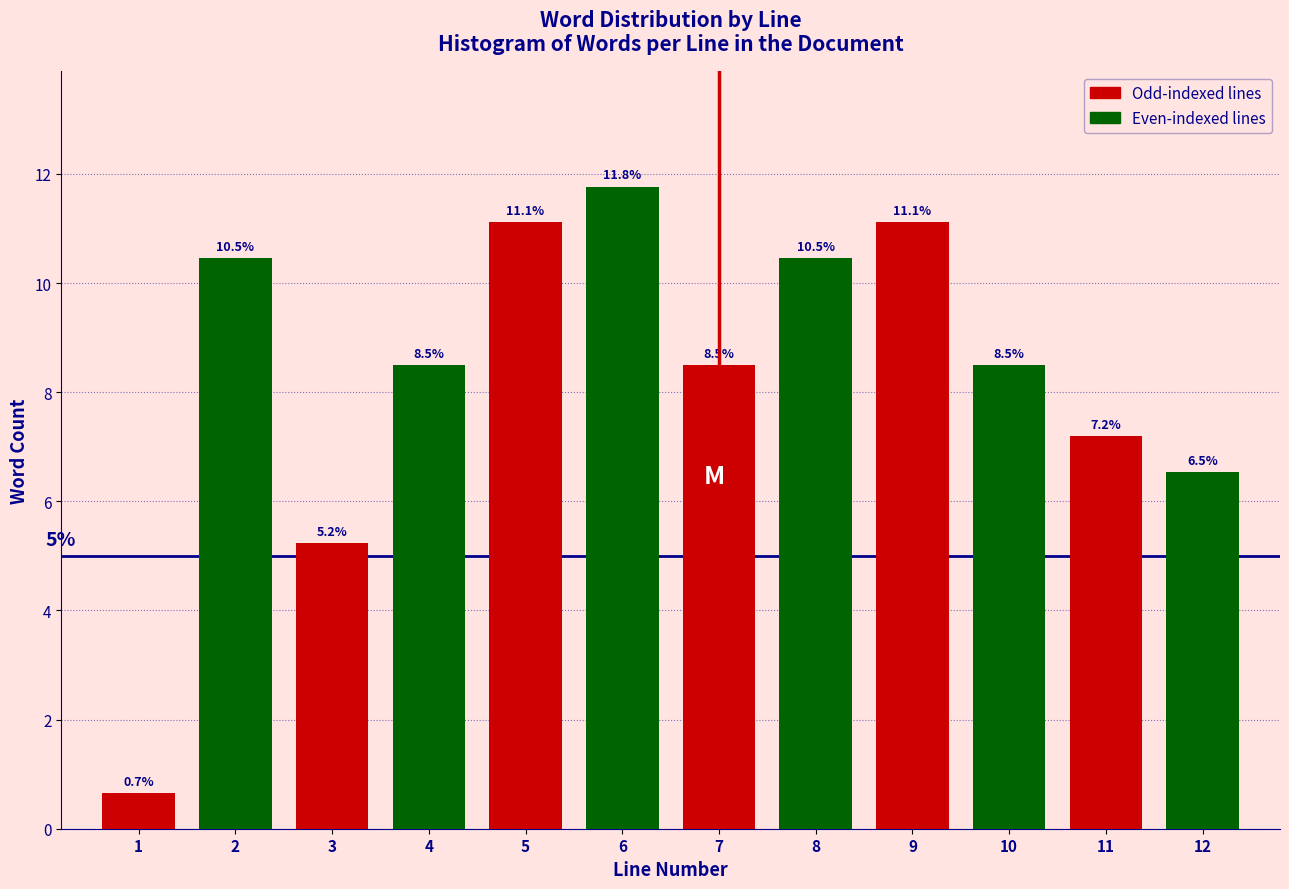

Reading right to left, extract all data points from this chart.

6.5	7.2	8.5	11.1	10.5	8.5	11.8	11.1	8.5	5.2	10.5	0.7